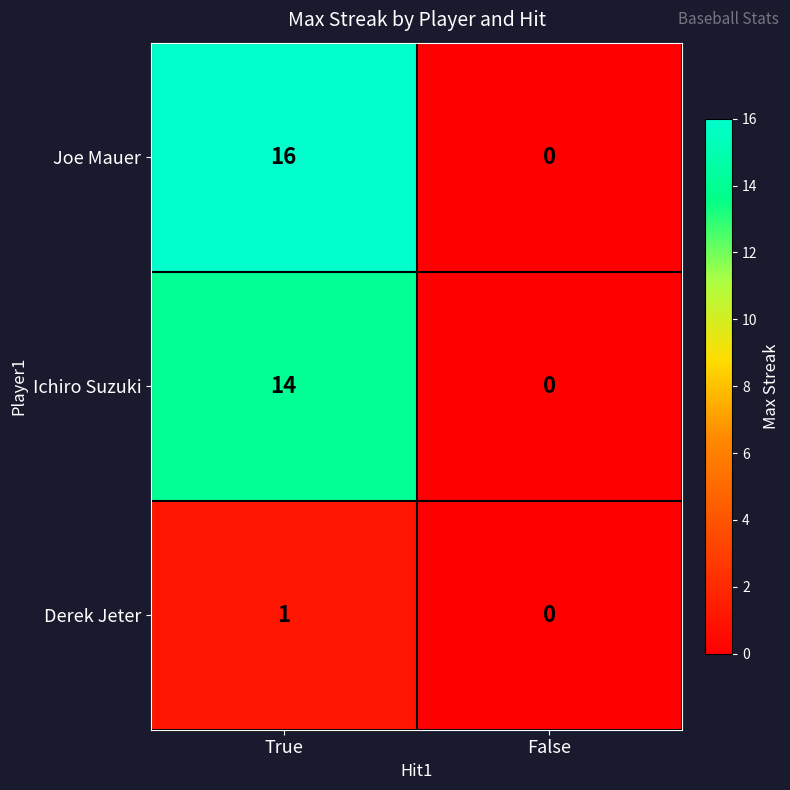

What is the sum of the Ichiro Suzuki values at True and False?

14